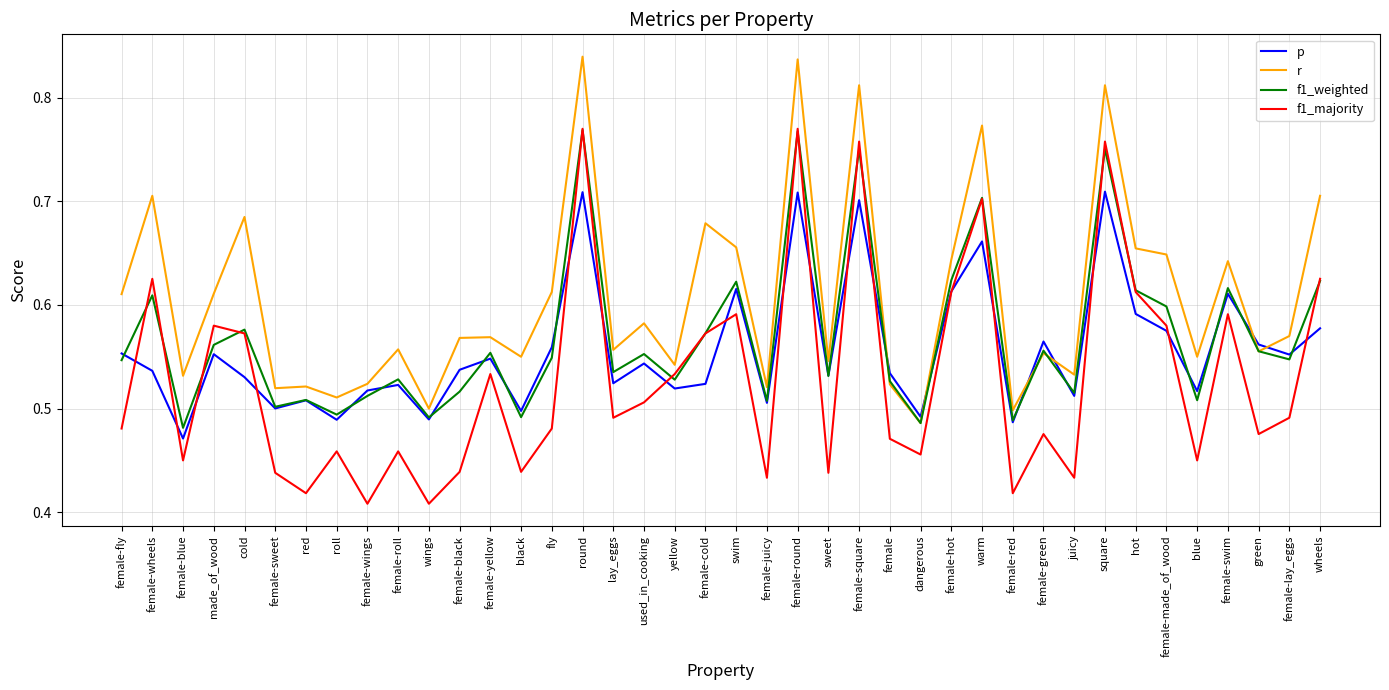

What position from the right is wheels?

1